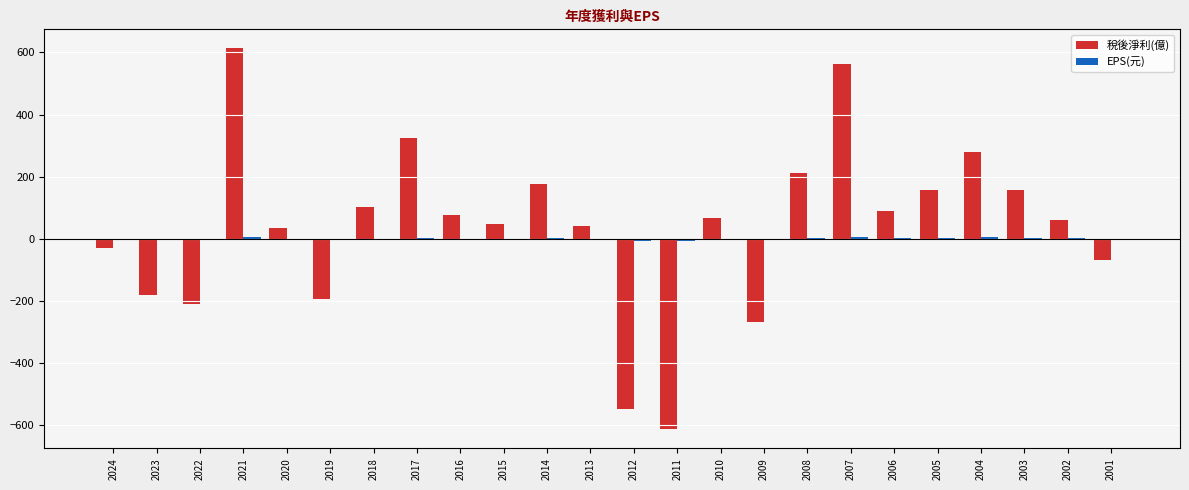

At which label does 稅後淨利(億) reach its peak?

2021